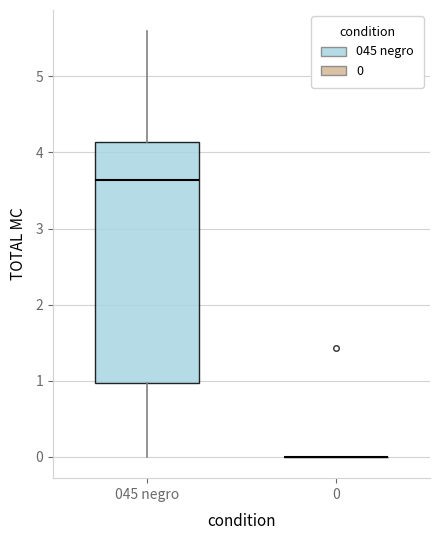

Which box is the tallest, from its lower edge to its upper edge?

045 negro